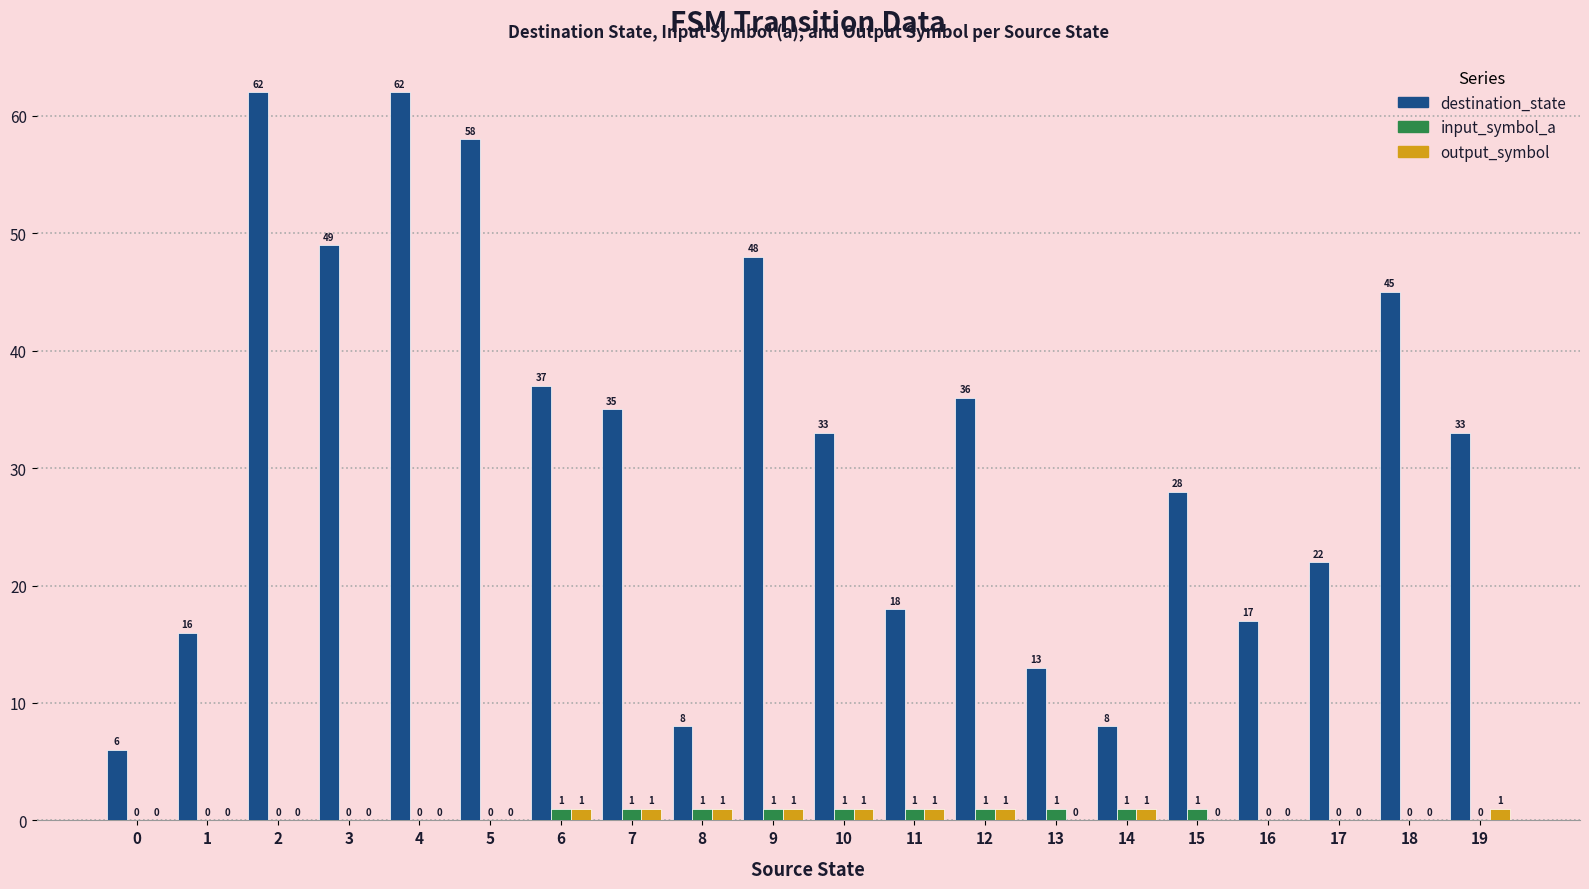

What is the sum of all input_symbol_a values?

10